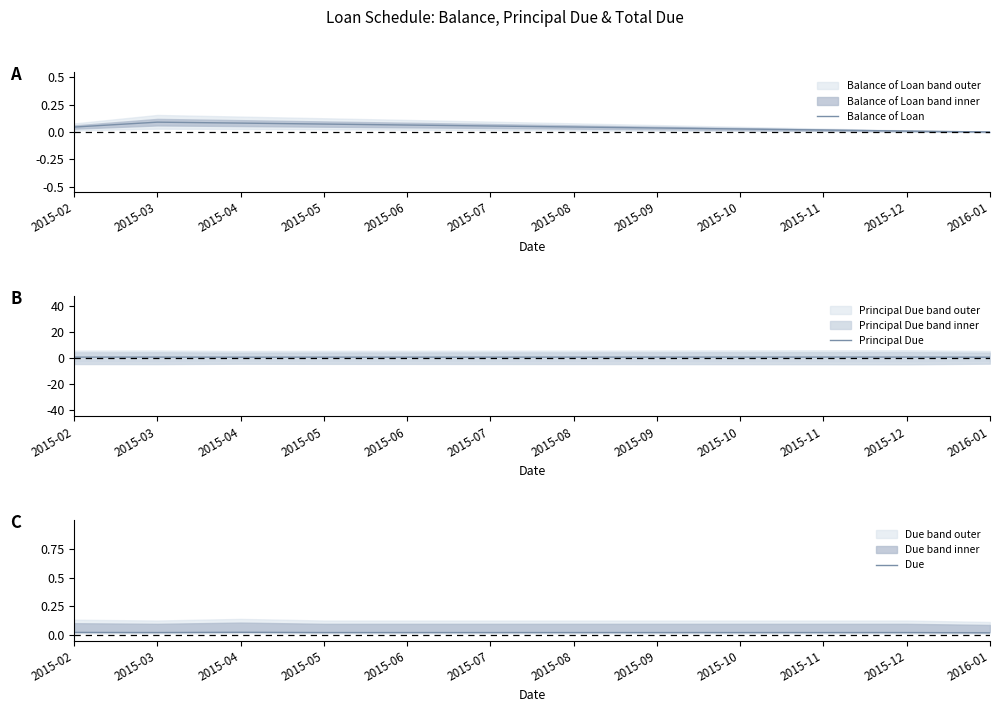

Where is Balance of Loan nearest to the value 0?

2016-01